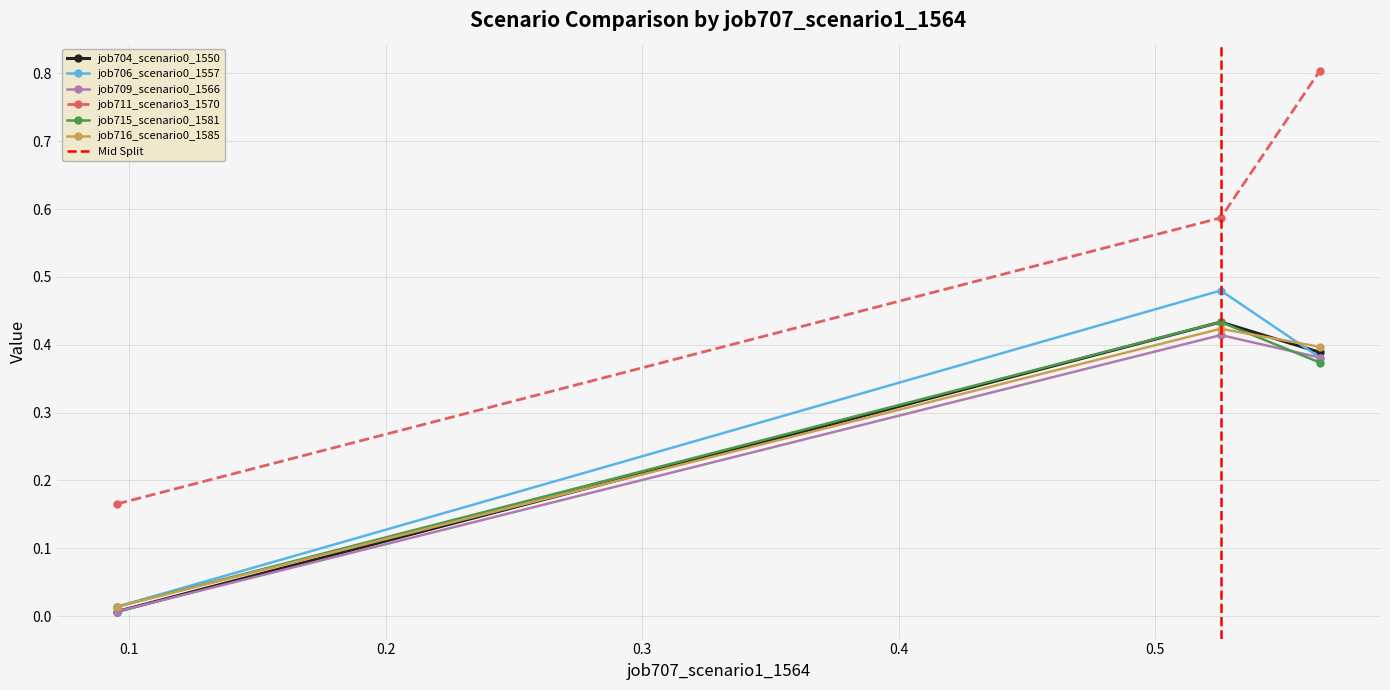

What is the average value of the job716_scenario0_1585 series?

0.3